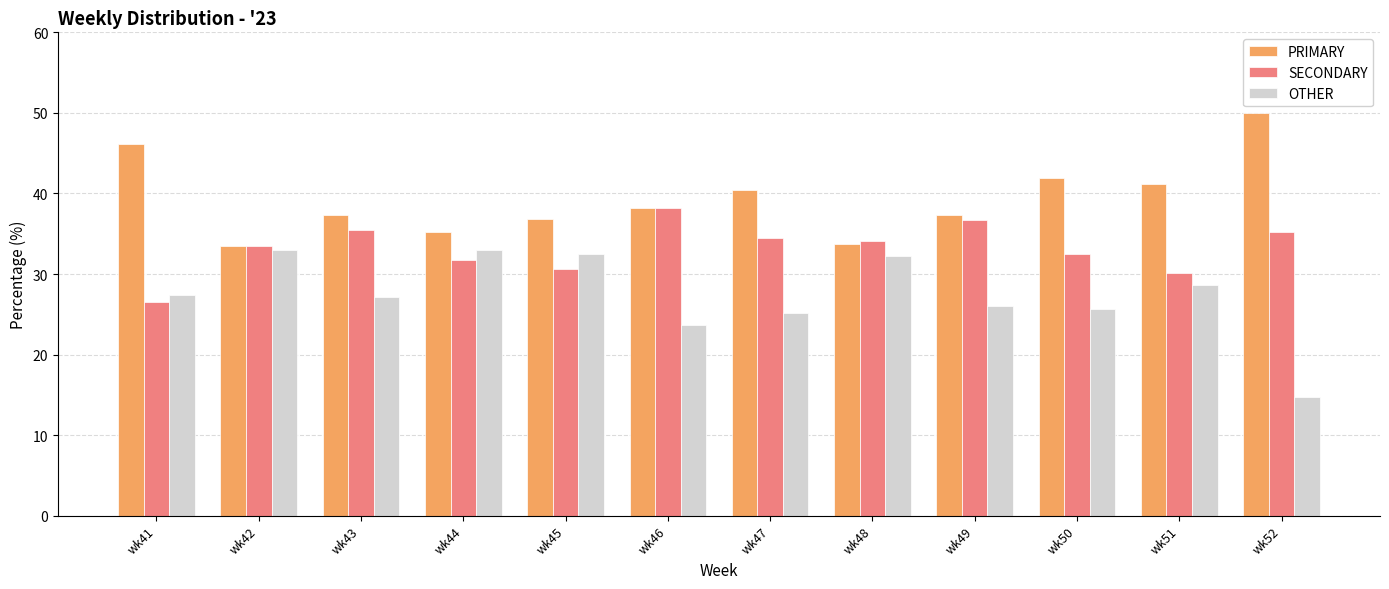

What is the sum of the PRIMARY values at wk51 and wk41?

87.4